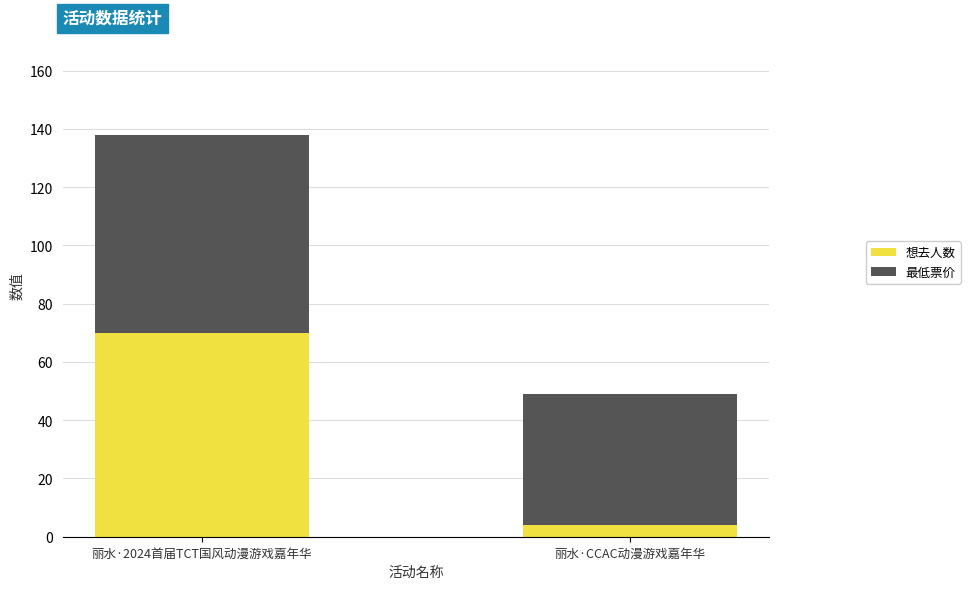

The 想去人数 series shows 70 at 丽水·2024首届TCT国风动漫游戏嘉年华. True or false?

True